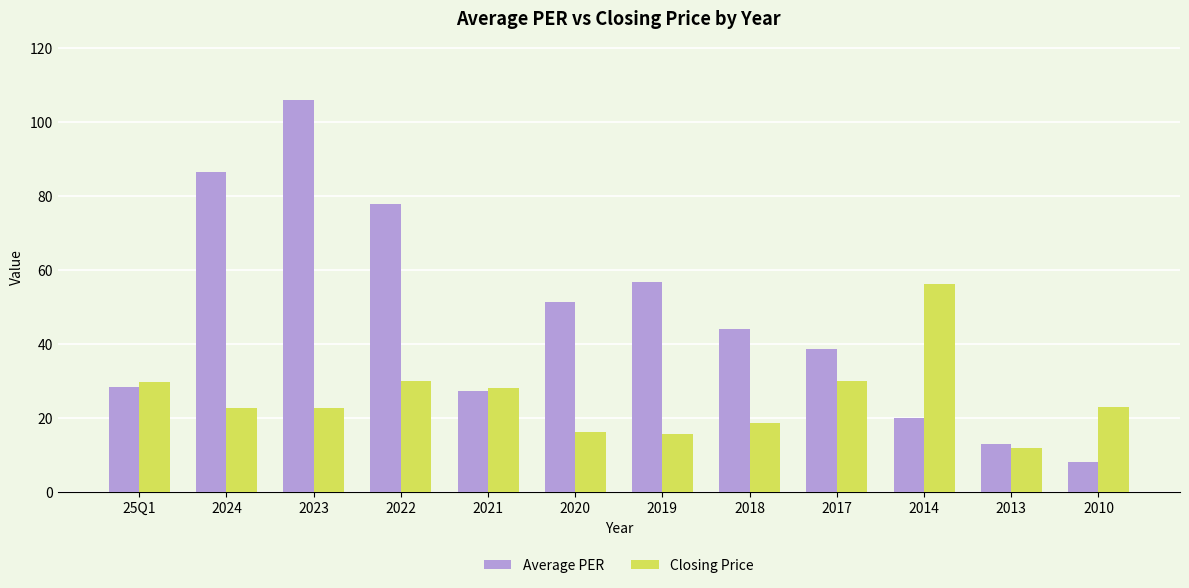

What is the label of the 8th bar from the left?

2018